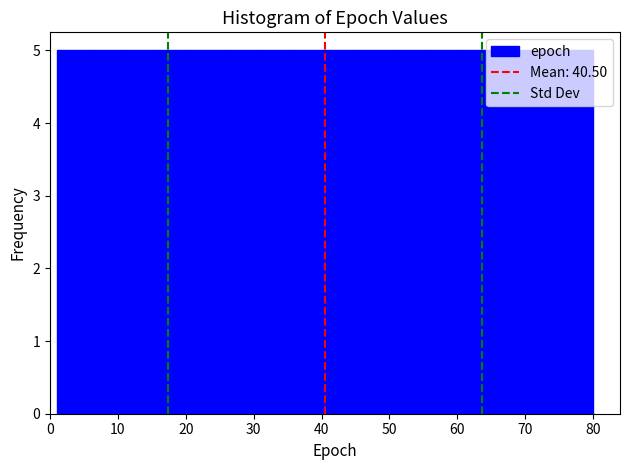

Reading left to right, list every bar in this chart as the range it spans on the x-axis followed by its height. Neither the bar edges nor the heights are printed on the chart, so give them approximately, as read against the axes.

1 to 6: 5
6 to 11: 5
11 to 16: 5
16 to 21: 5
21 to 26: 5
26 to 31: 5
31 to 36: 5
36 to 41: 5
41 to 45: 5
45 to 50: 5
50 to 55: 5
55 to 60: 5
60 to 65: 5
65 to 70: 5
70 to 75: 5
75 to 80: 5